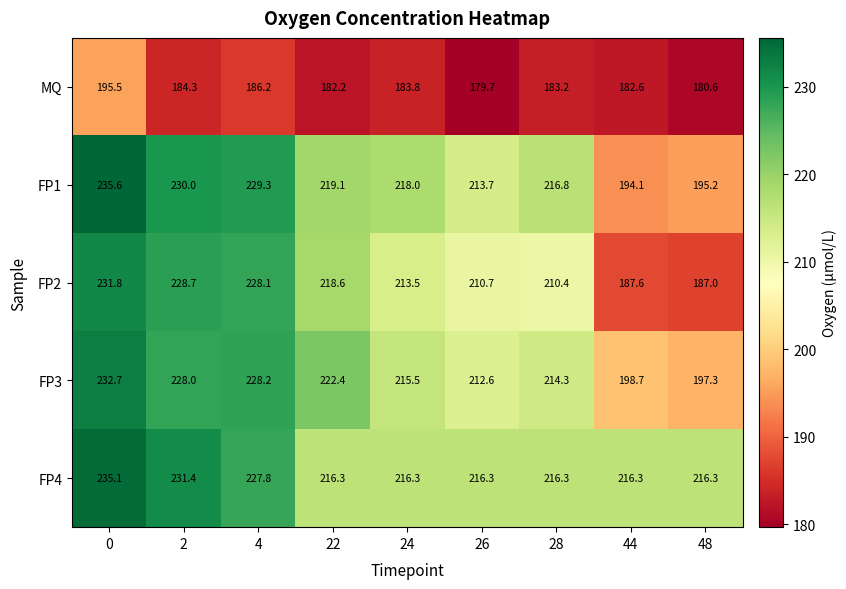

True or false: FP3 has a value of 129.5 at 26.

False